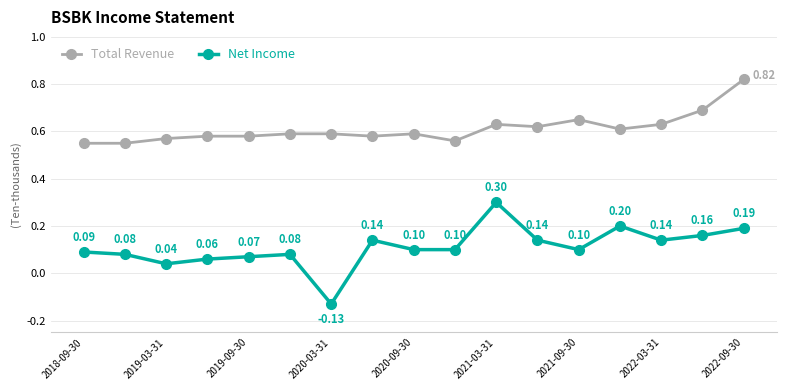

At how many categories does at least one series exceed 0?

17